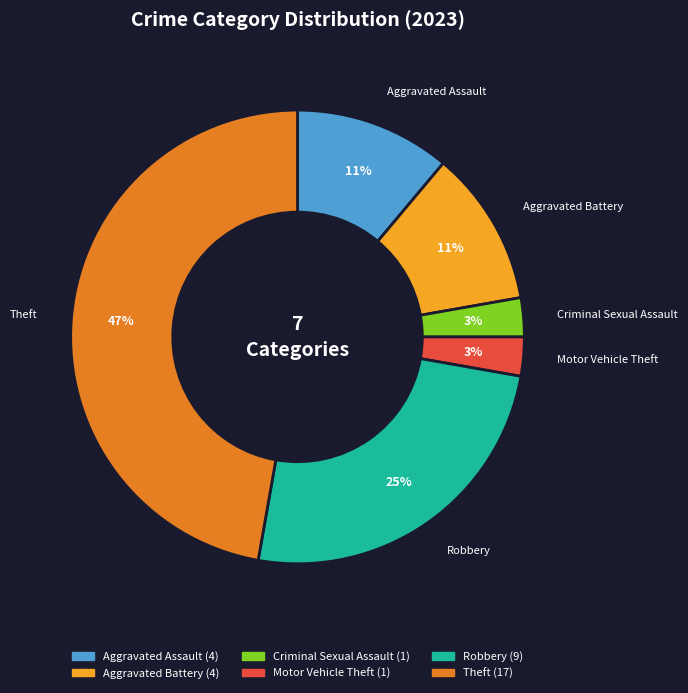

To the nearest percent, what is the average slice percentage?

17%